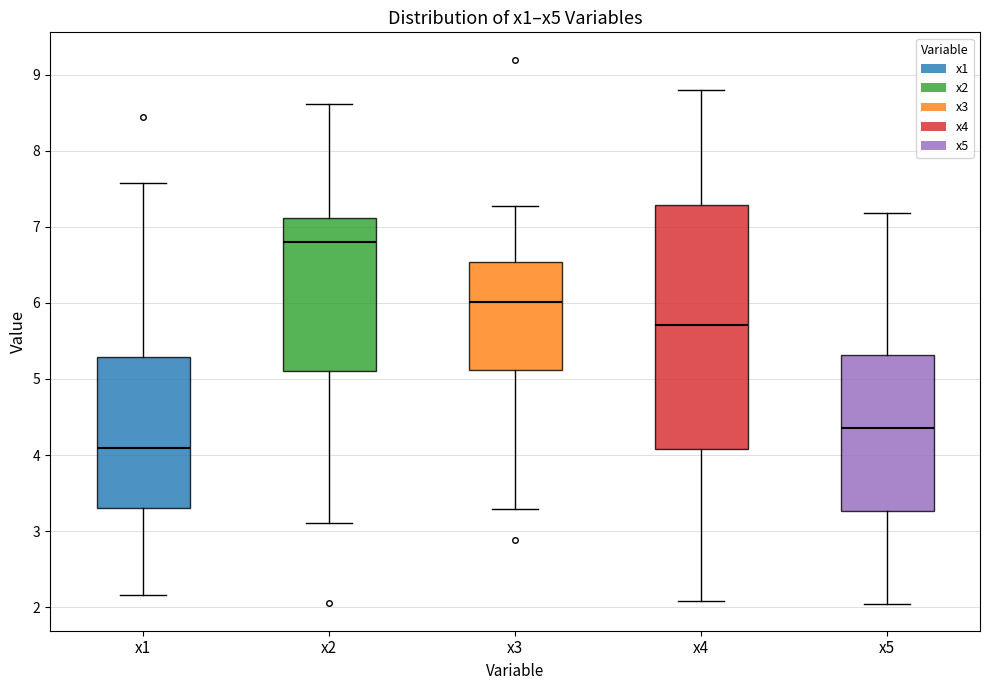

Which box's median line is the lowest?

x1